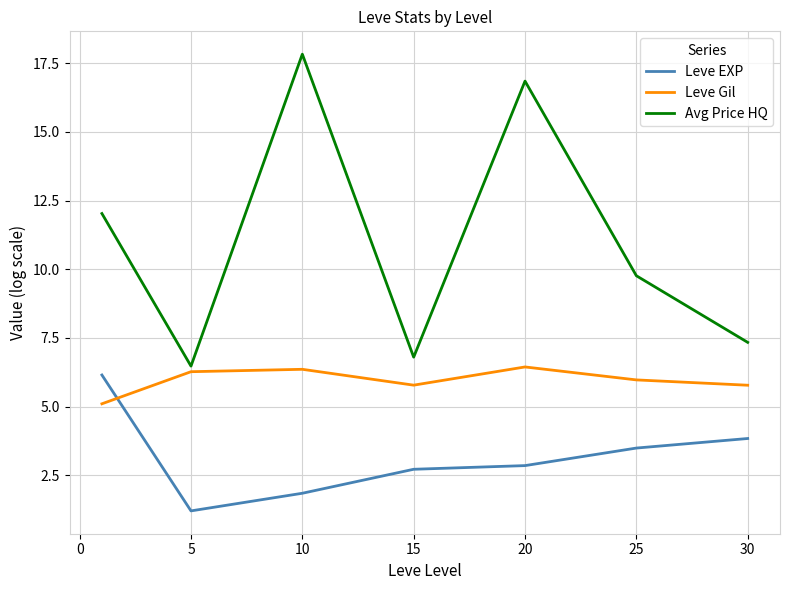

Rank the series by their average value, from lowest to highest.

Leve EXP, Leve Gil, Avg Price HQ